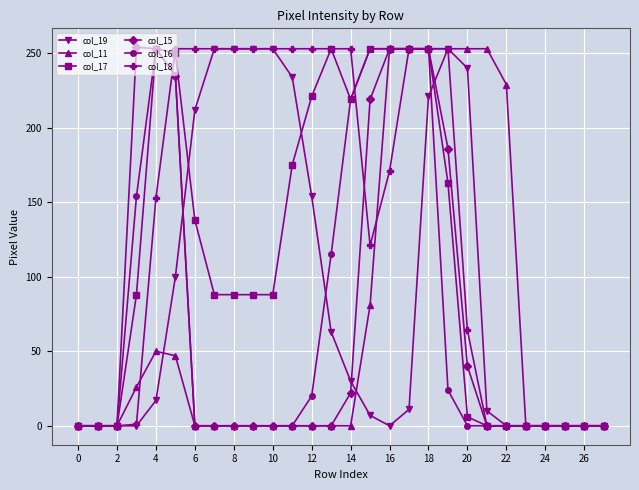

True or false: col_17 has more than 1 interior local peaks.

True